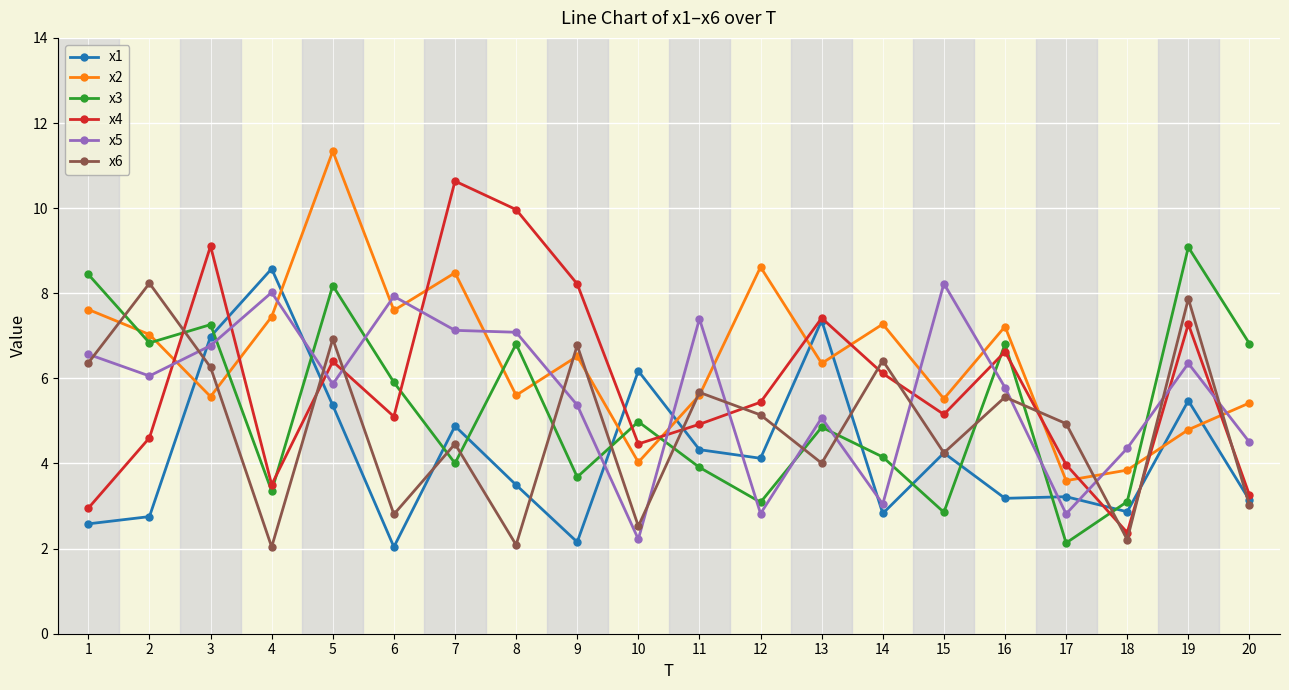

True or false: x6 and x3 cross at least once.

True